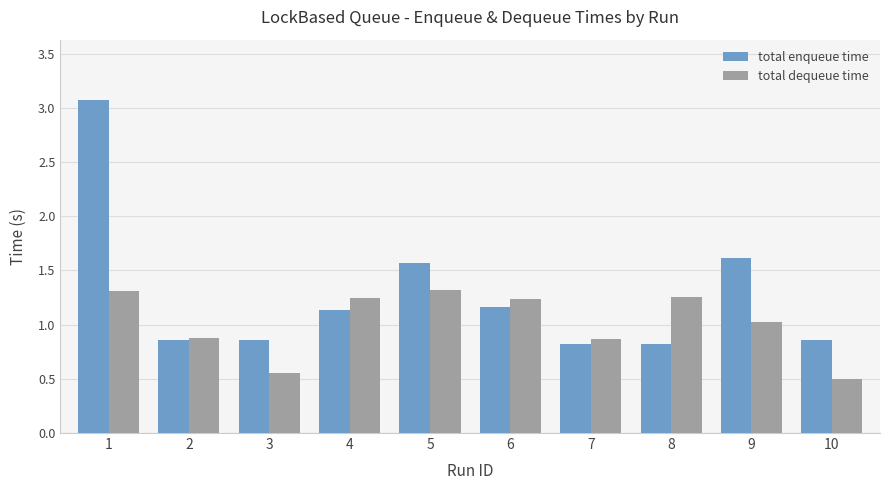

What is the spread (max minus min) of values at 1?

1.8